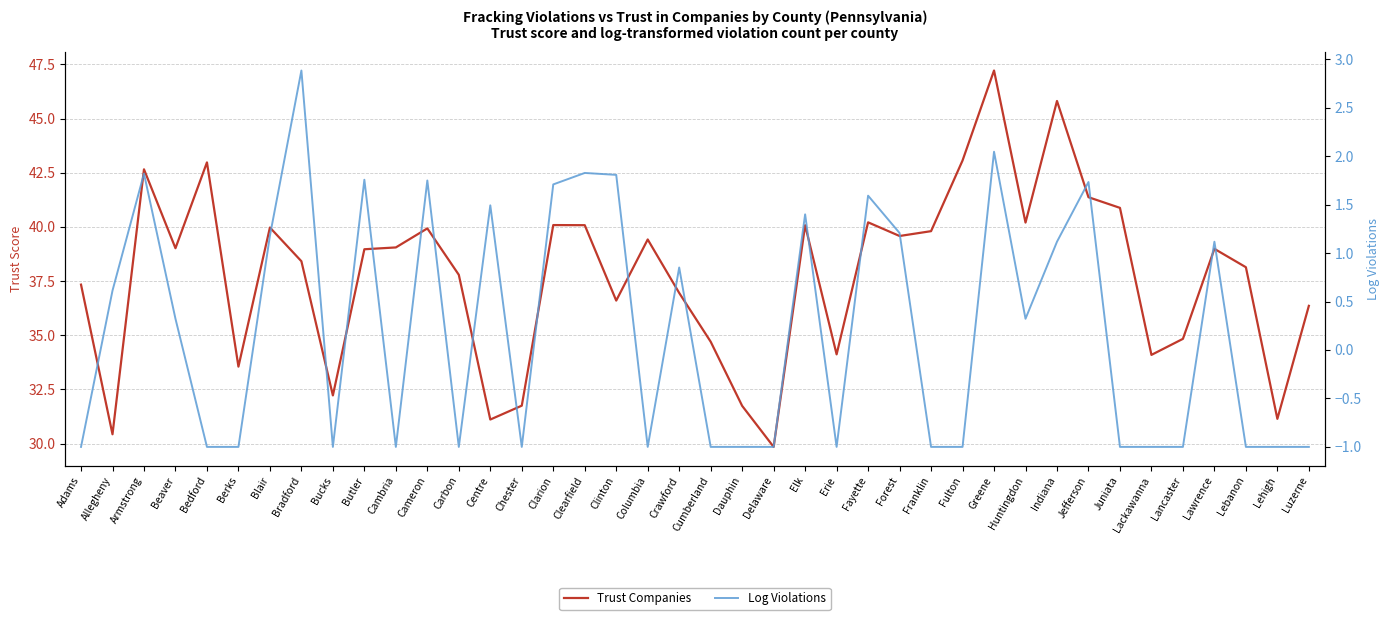

True or false: Trust Companies and Log Violations intersect in this chart.

False